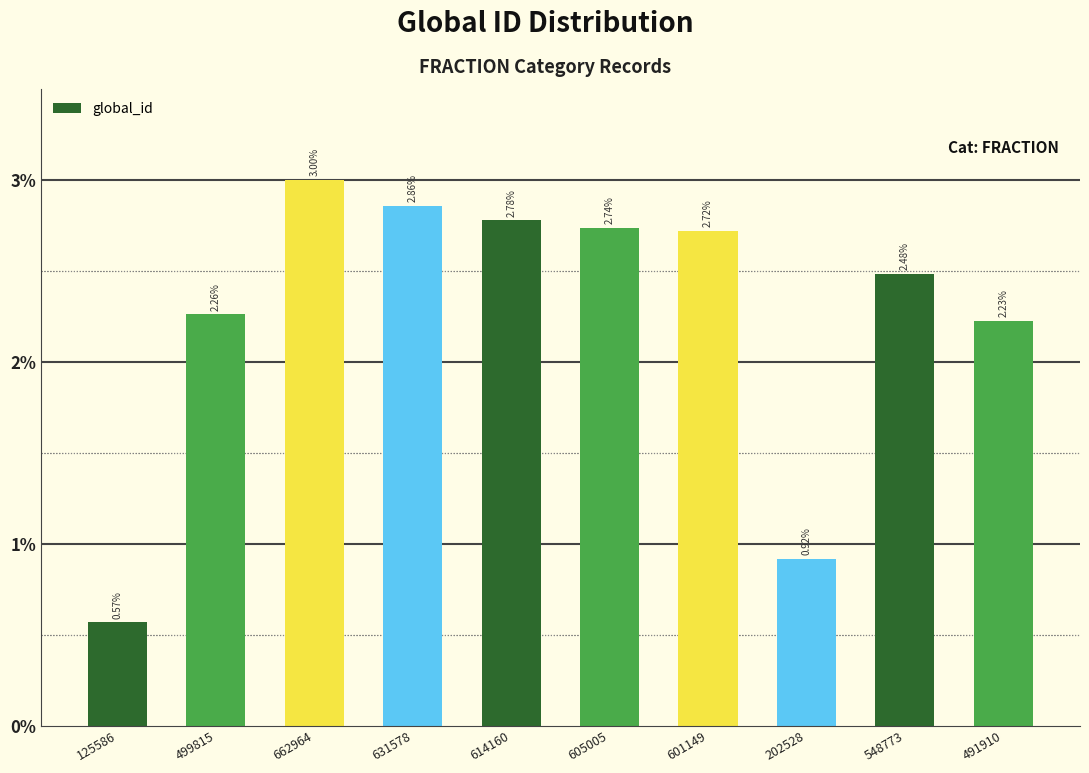

The chart shows a value of 0.6 at 499815. True or false?

False